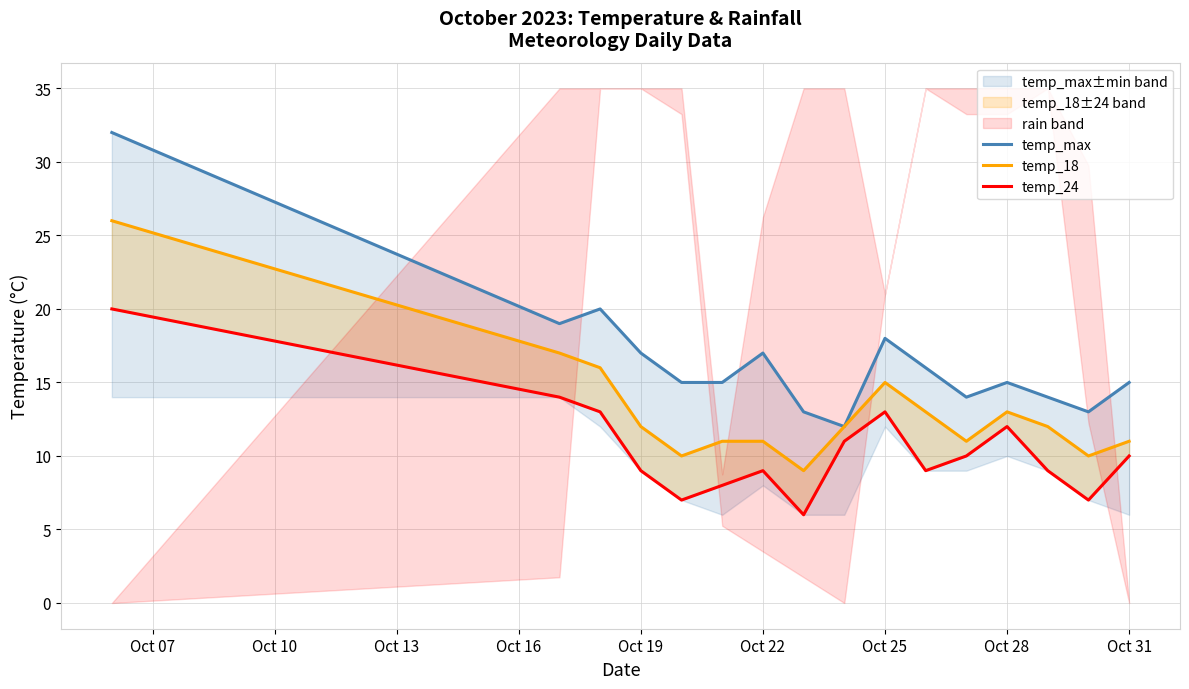

Rank the series by their average value, from lowest to highest.

temp_24, temp_18, temp_max